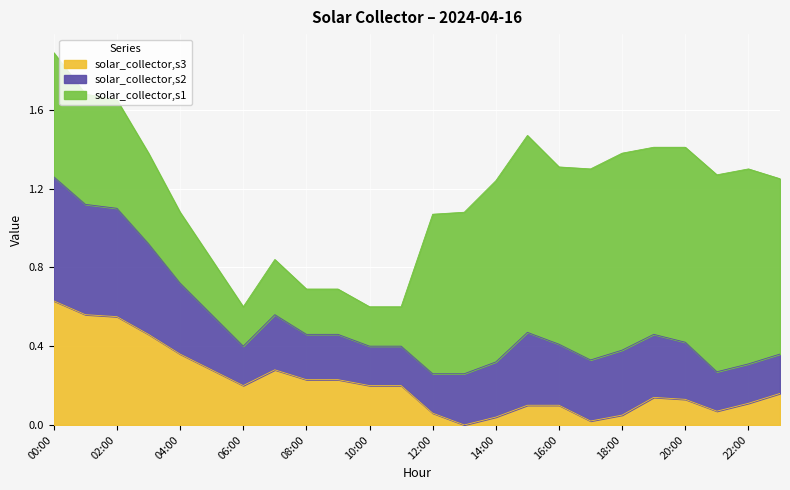

What is the total value across all series at 14:00?

1.2